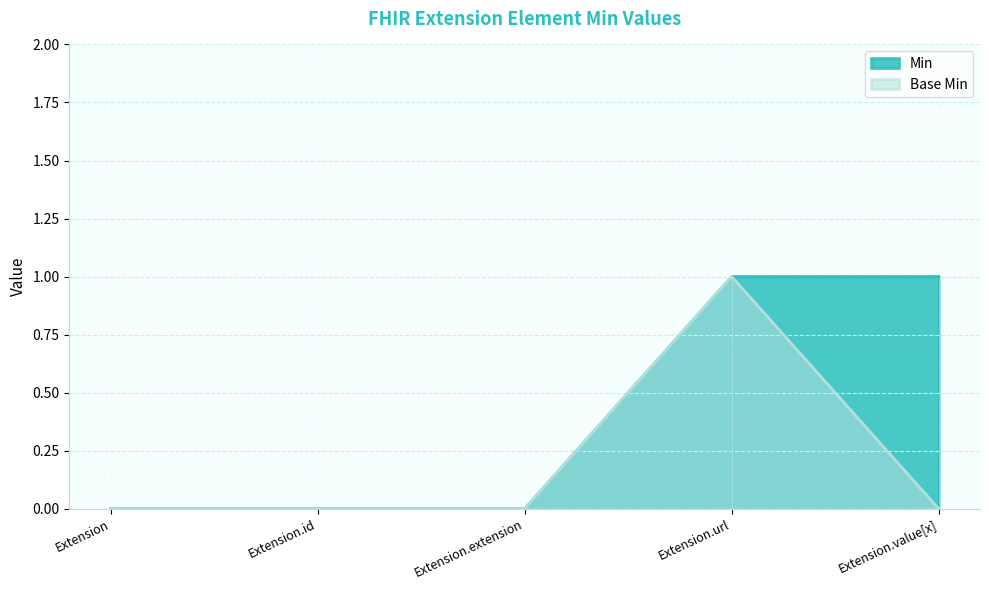

What position from the right is Extension.id?

4